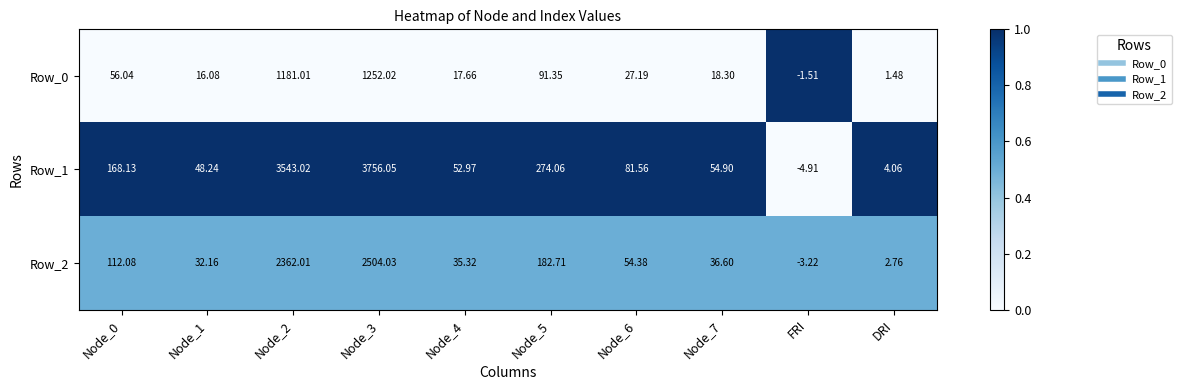

Which series has the largest total across all categories?

Row_1